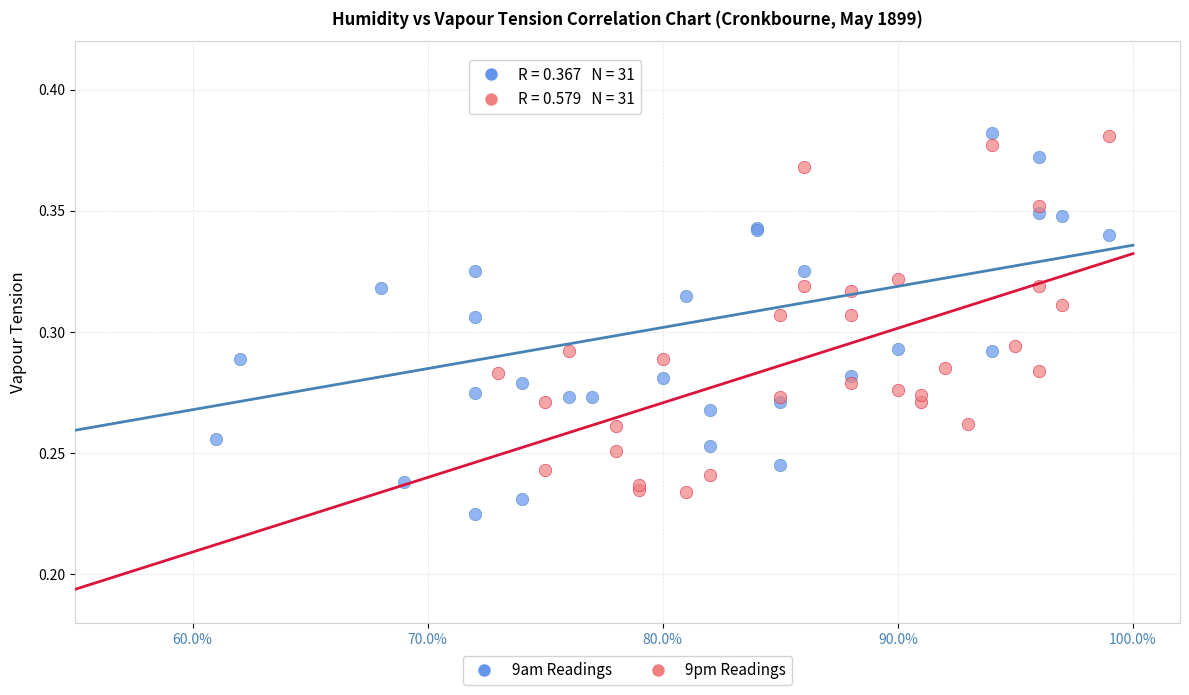

Which series reaches the maximum Y coordinate?

9am Readings